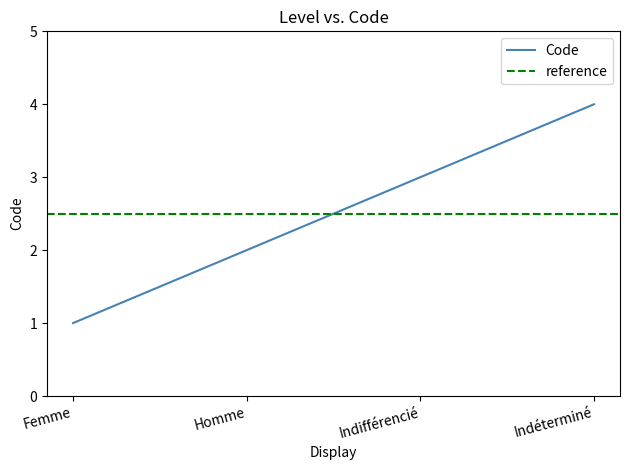

The value at Indéterminé is 2. True or false?

False